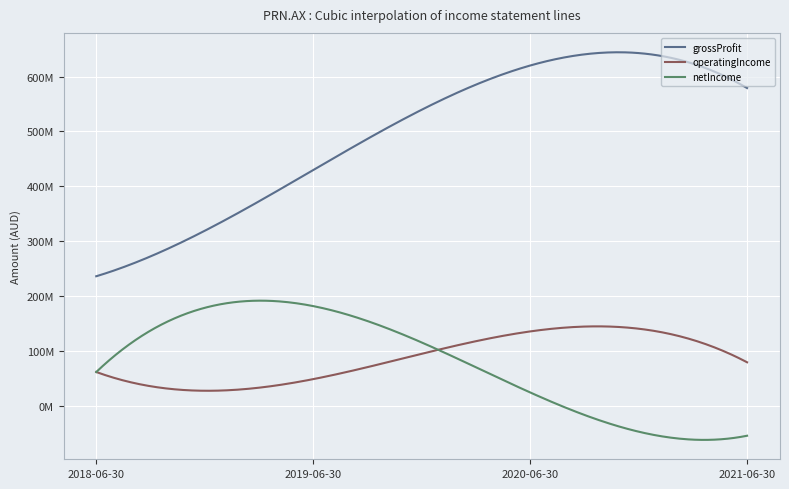

What are all the series names shown in the legend?

grossProfit, operatingIncome, netIncome